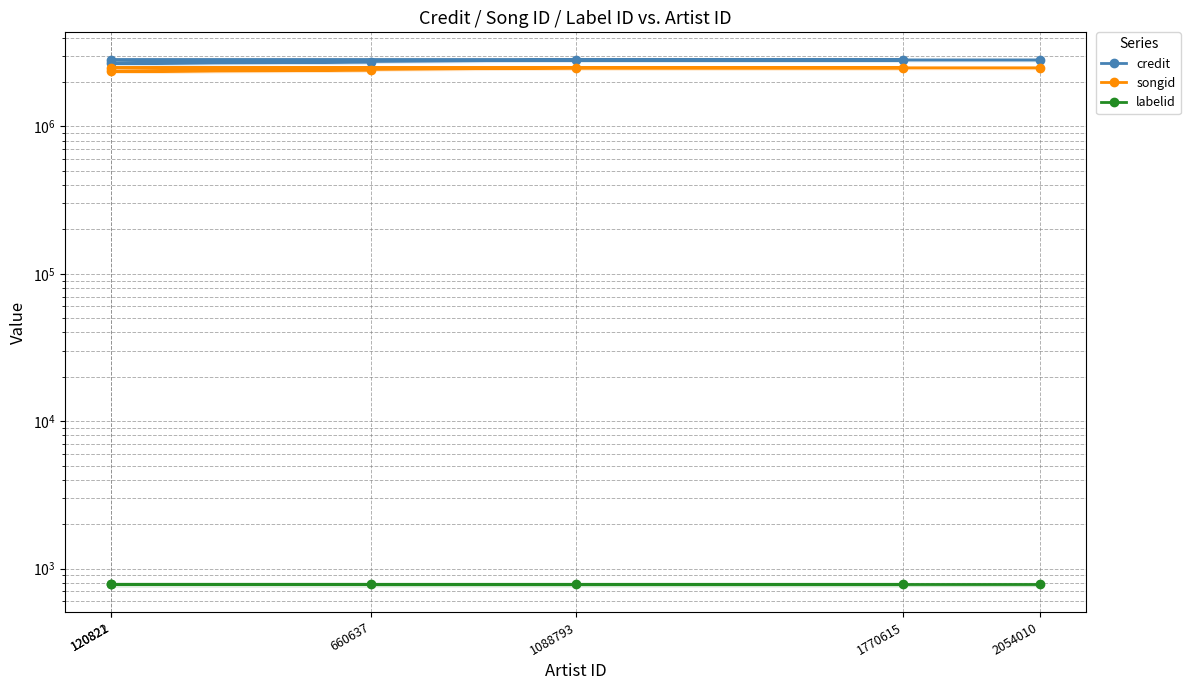

Reading left to right, transcribe all the data shown in this chart.

credit: 2725514	2676736	2823952	2823952	2823952	2823952
songid: 2402749	2360659	2496672	2496672	2496672	2496672
labelid: 782	782	782	782	782	782